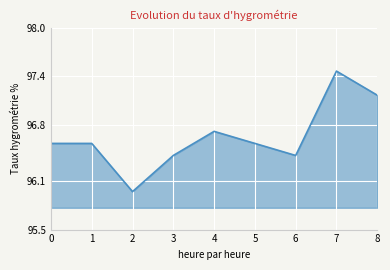

At which category does the data reach its first local peak?

4